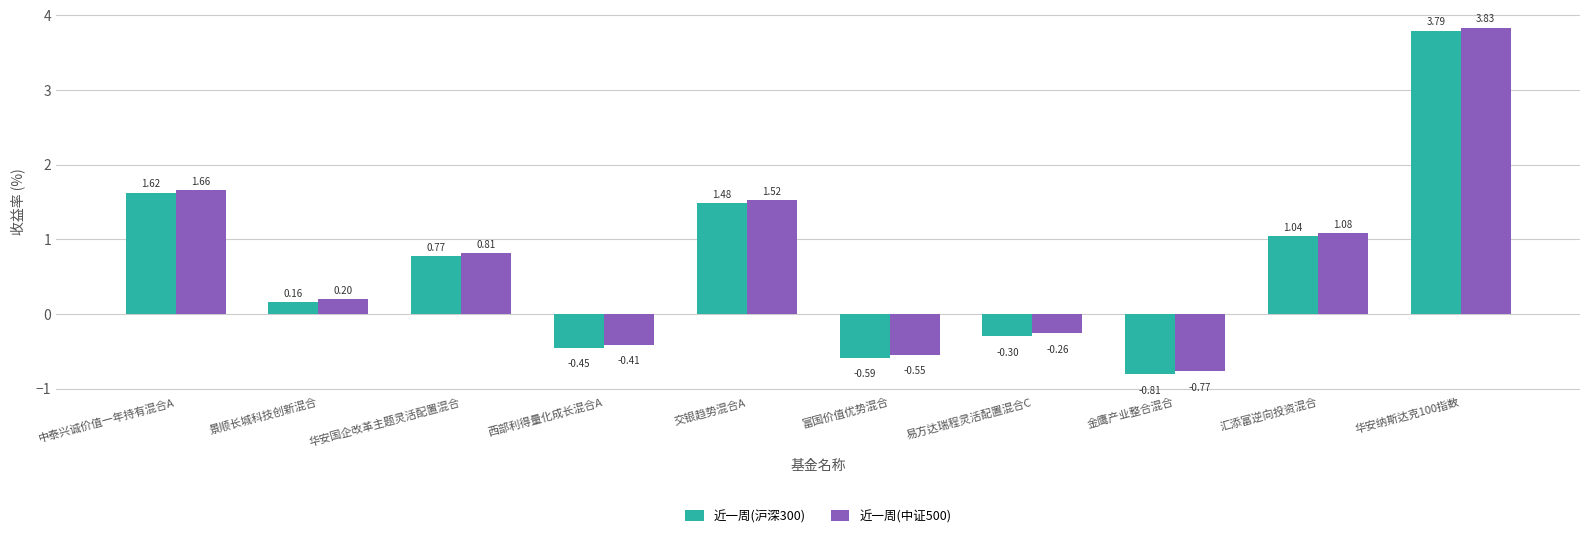

Which category has the lowest value in the 近一周(沪深300) series?

金鹰产业整合混合